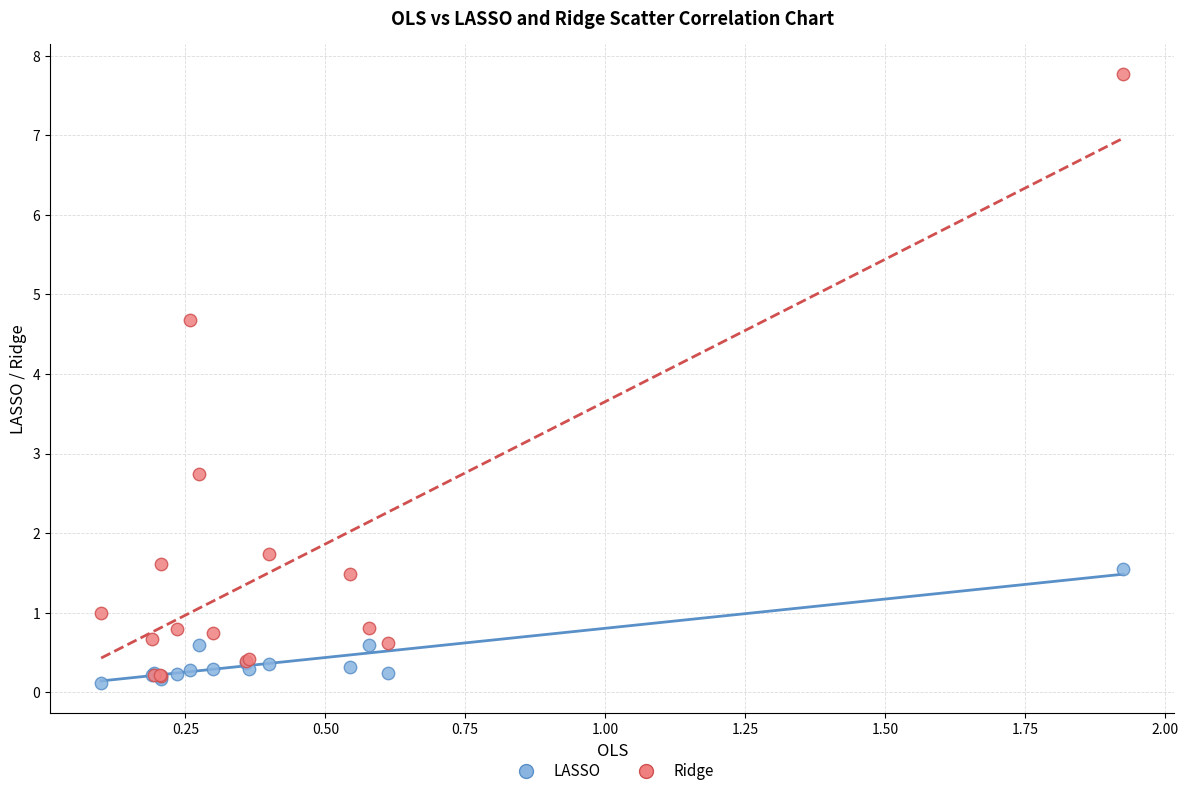

Across all series, what Y value is closest to 3?

2.7